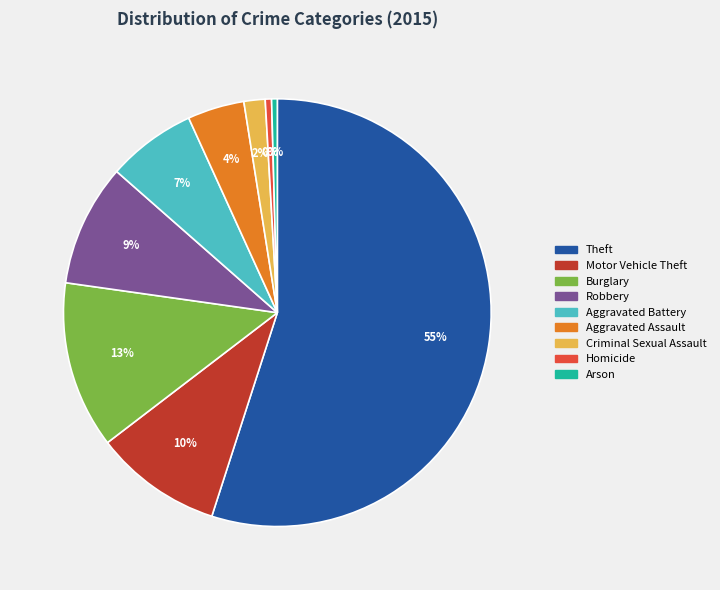

Does Theft represent more than half of the total?

Yes